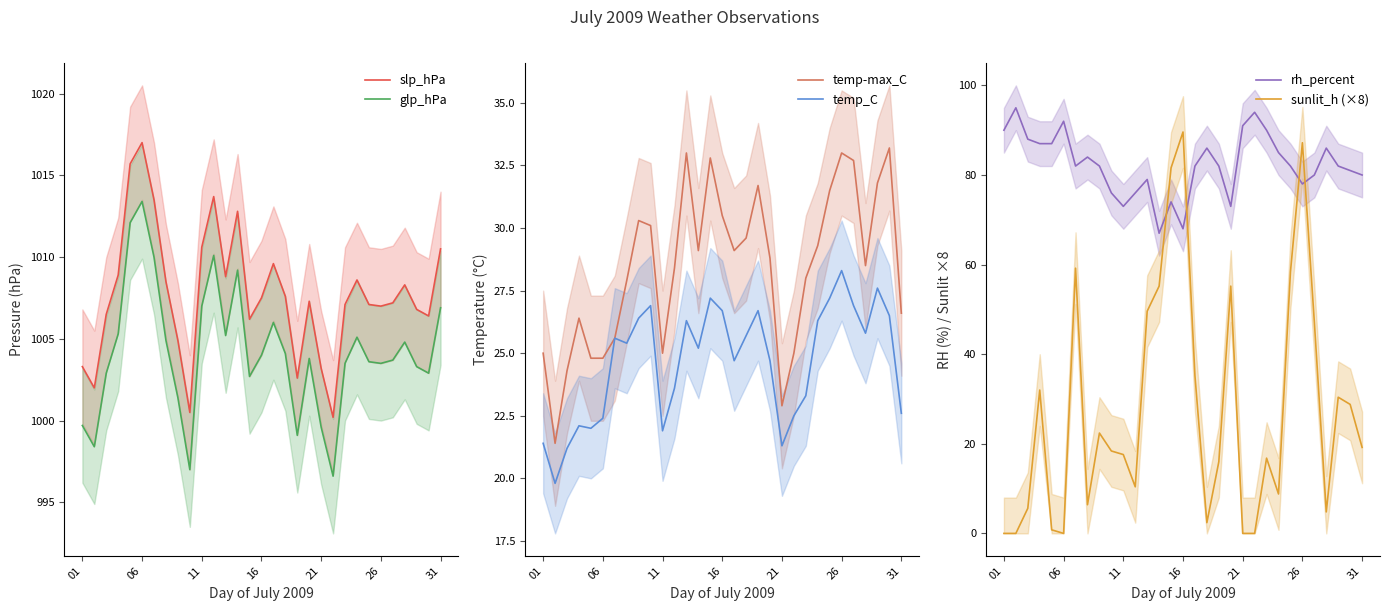

Reading right to left, what are all the values shown in this chart?

slp_hPa: 1010.5	1006.4	1006.8	1008.3	1007.2	1007.0	1007.1	1008.6	1007.1	1000.2	1003.2	1007.3	1002.6	1007.6	1009.6	1007.5	1006.2	1012.8	1008.8	1013.7	1010.6	1000.5	1004.9	1008.5	1013.5	1017.0	1015.7	1008.9	1006.5	1002.0	1003.3
glp_hPa: 1006.9	1002.9	1003.3	1004.8	1003.7	1003.5	1003.6	1005.1	1003.5	996.6	999.6	1003.8	999.1	1004.1	1006.0	1004.0	1002.7	1009.2	1005.2	1010.1	1007.0	997.0	1001.4	1004.9	1010.0	1013.4	1012.1	1005.3	1002.9	998.4	999.7
temp-max_C: 26.6	33.2	31.8	28.5	32.7	33.0	31.5	29.3	28.0	25.0	22.9	28.8	31.7	29.6	29.1	30.5	32.8	29.1	33.0	28.4	25.0	30.1	30.3	27.9	25.6	24.8	24.8	26.4	24.3	21.4	25.0
temp_C: 22.6	26.5	27.6	25.8	26.9	28.3	27.2	26.3	23.3	22.5	21.3	24.7	26.7	25.7	24.7	26.7	27.2	25.2	26.3	23.6	21.9	26.9	26.4	25.4	25.6	22.4	22.0	22.1	21.2	19.8	21.4
rh_percent: 80.0	81.0	82.0	86.0	80.0	78.0	82.0	85.0	90.0	94.0	91.0	73.0	82.0	86.0	82.0	68.0	74.0	67.0	79.0	76.0	73.0	76.0	82.0	84.0	82.0	92.0	87.0	87.0	88.0	95.0	90.0
sunlit_h (×8): 19.2	28.8	30.4	4.8	47.2	87.2	58.4	8.8	16.8	0.0	0.0	55.2	16.0	2.4	35.2	89.6	81.6	55.2	49.6	10.4	17.6	18.4	22.4	6.4	59.2	0.0	0.8	32.0	5.6	0.0	0.0